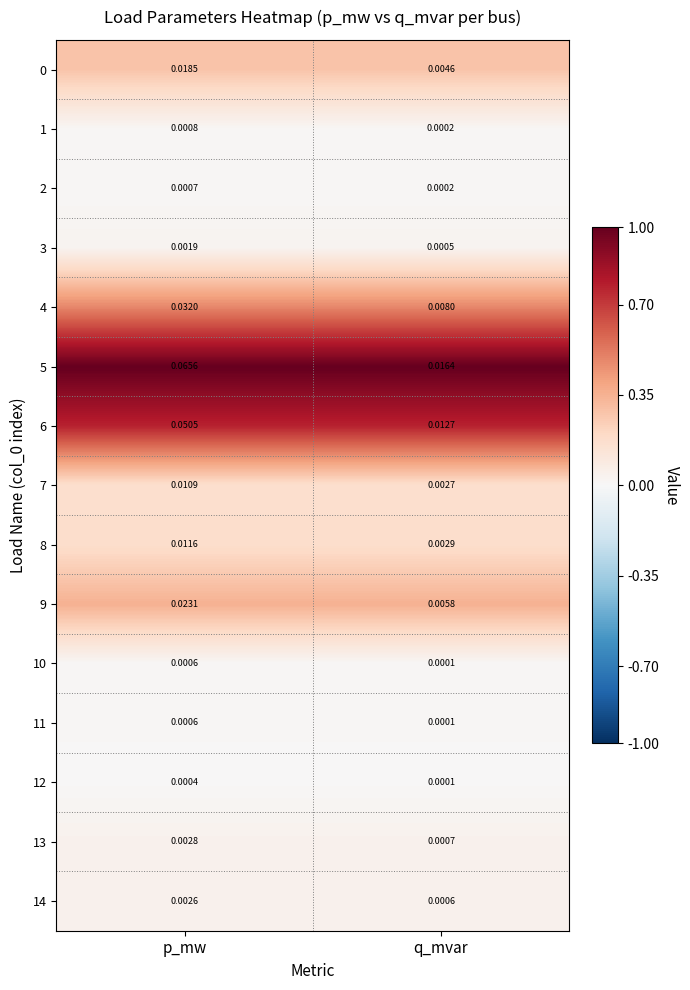

Which series has the largest range (max minus min)?

5